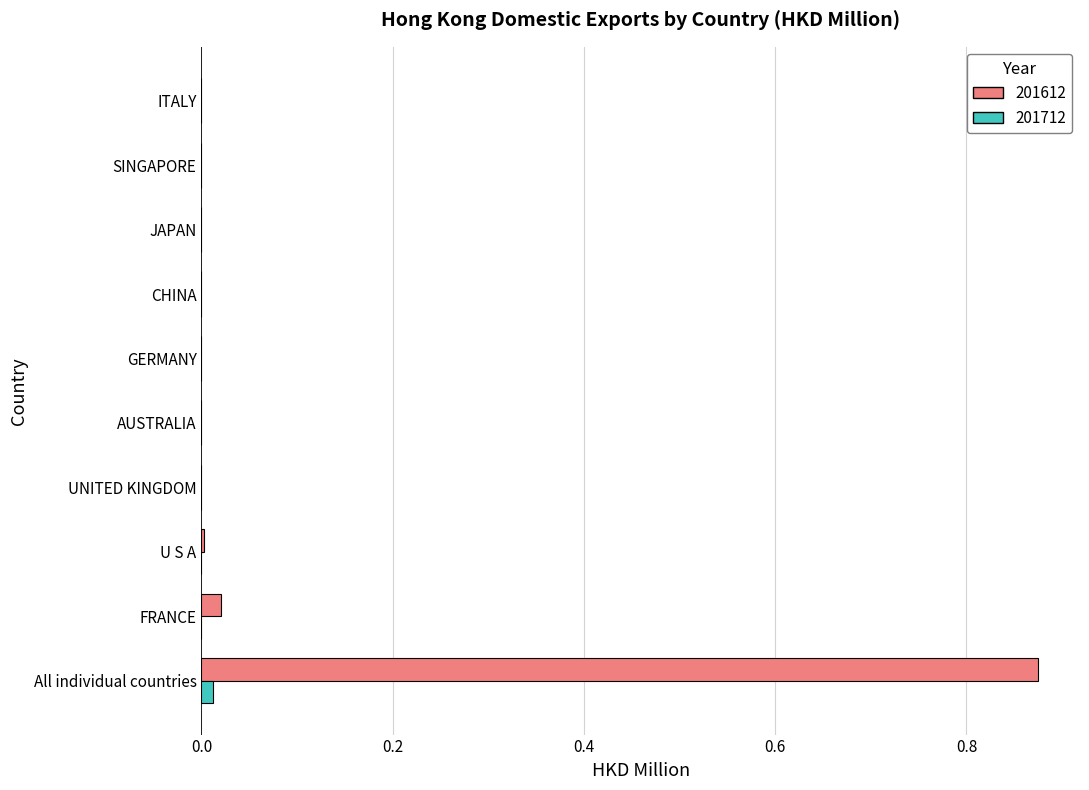

At which category is the sum across all series the highest?

All individual countries